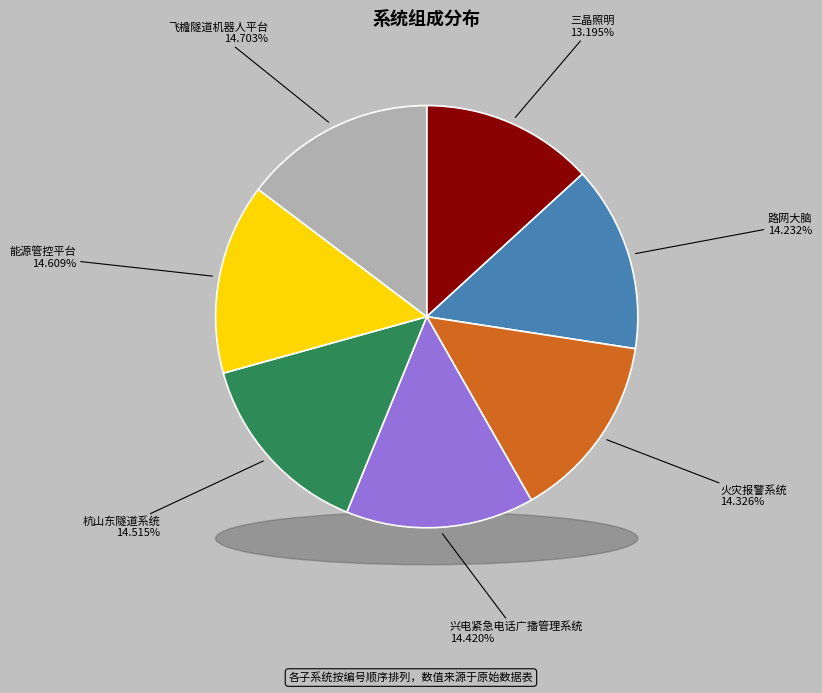

To the nearest percent, what is the difference between the largest and smallest slice percentages?

2%